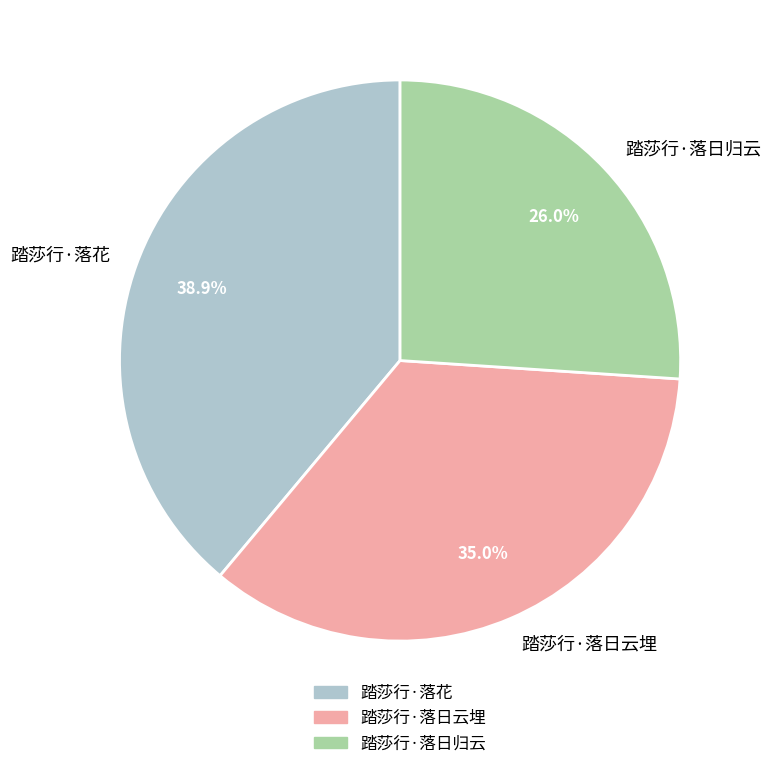

Does 踏莎行·落花 account for over 50% of the chart?

No